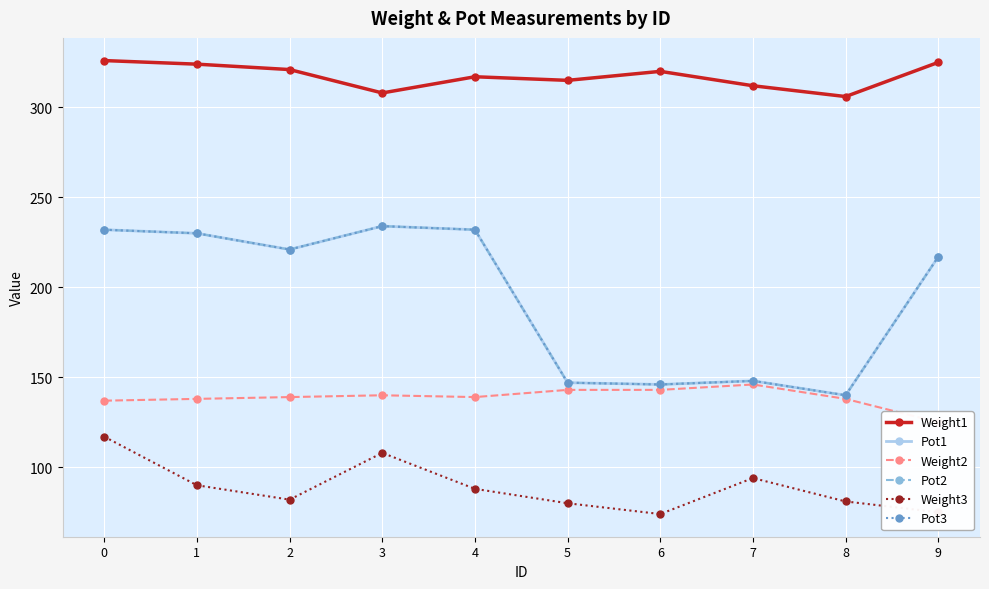

Is it true that Pot3 equals 148 at 7?

True